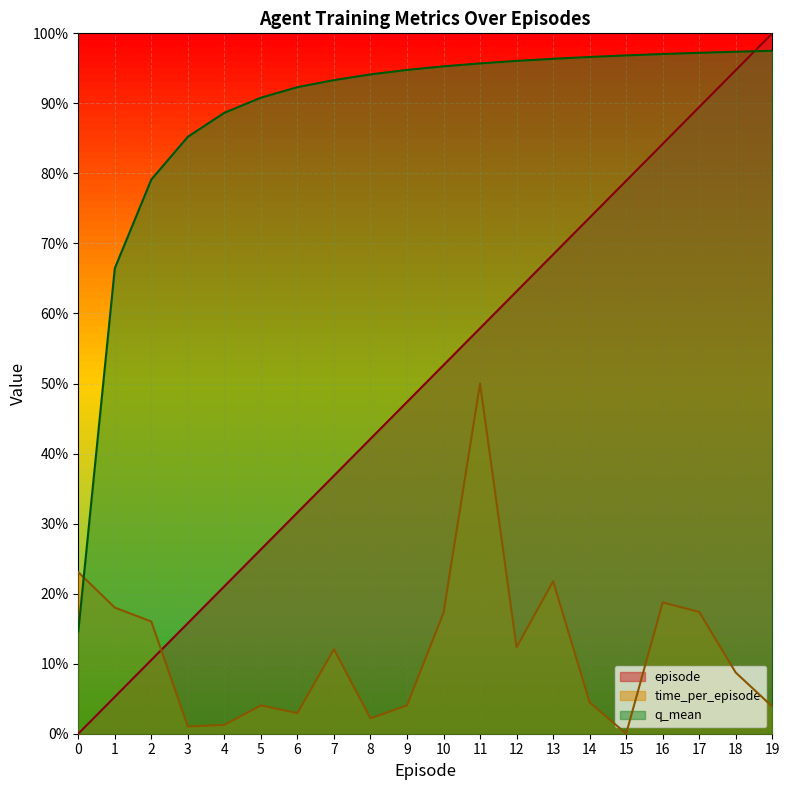

Reading left to right, what are all the values shown in this chart?

episode: 0.0	0.1	0.1	0.2	0.2	0.3	0.3	0.4	0.4	0.5	0.5	0.6	0.6	0.7	0.7	0.8	0.8	0.9	0.9	1.0
time_per_episode: 0.2	0.2	0.2	0.0	0.0	0.0	0.0	0.1	0.0	0.0	0.2	0.5	0.1	0.2	0.0	0.0	0.2	0.2	0.1	0.0
q_mean: 0.1	0.7	0.8	0.9	0.9	0.9	0.9	0.9	0.9	0.9	1.0	1.0	1.0	1.0	1.0	1.0	1.0	1.0	1.0	1.0